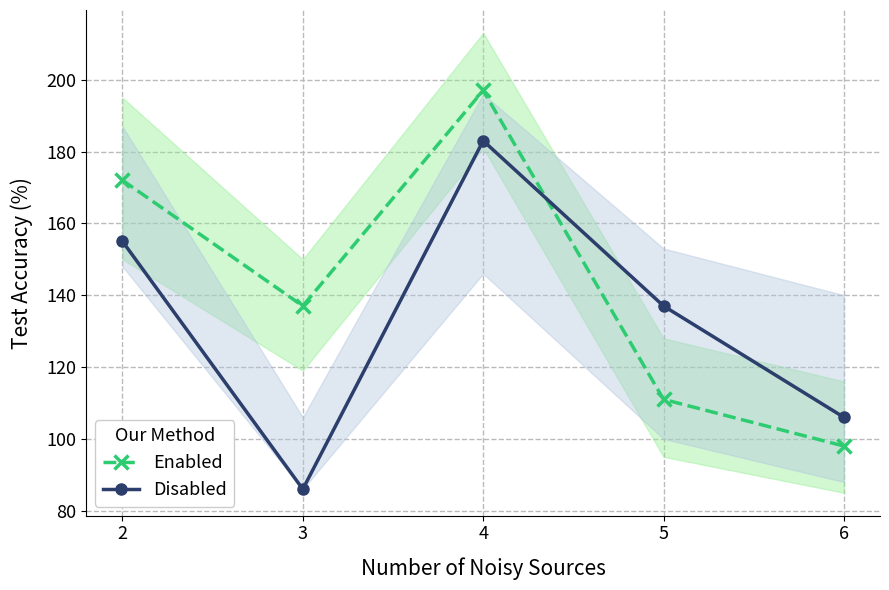

At which label is Enabled closest to 147?

3